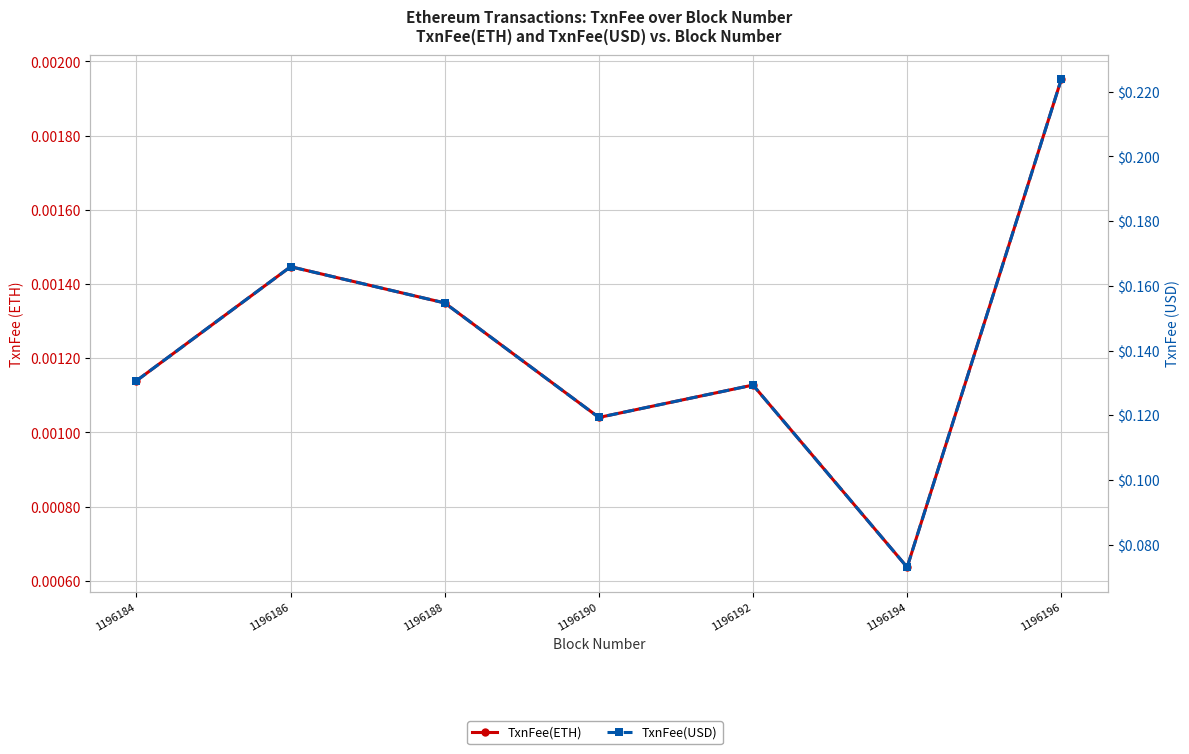

The value of TxnFee(ETH) at 1196196 is 0.0. True or false?

False